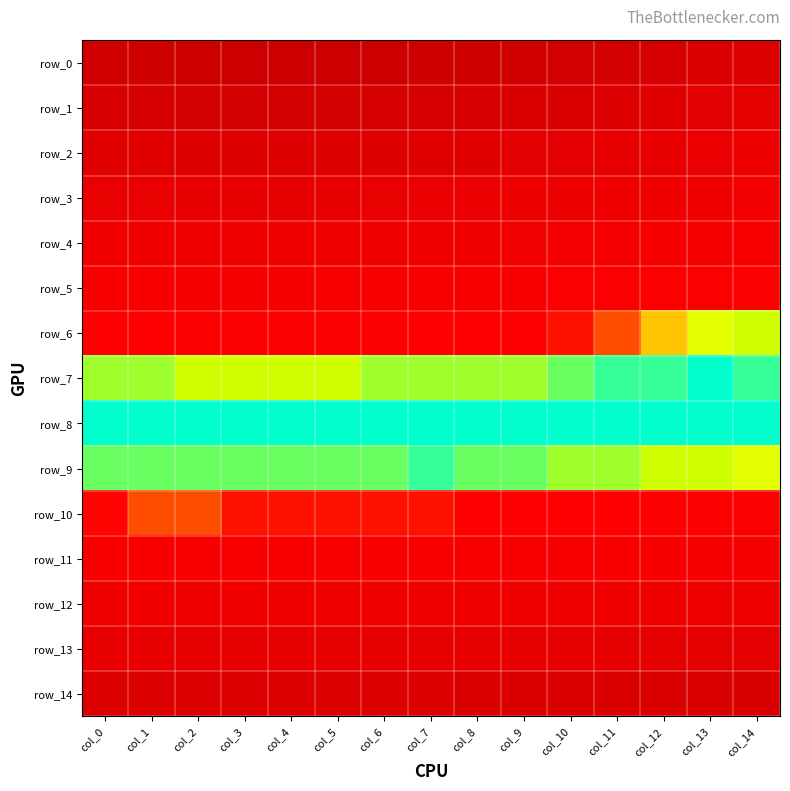

Between col_5 and col_9, which series saw the biggest shift?

row_0